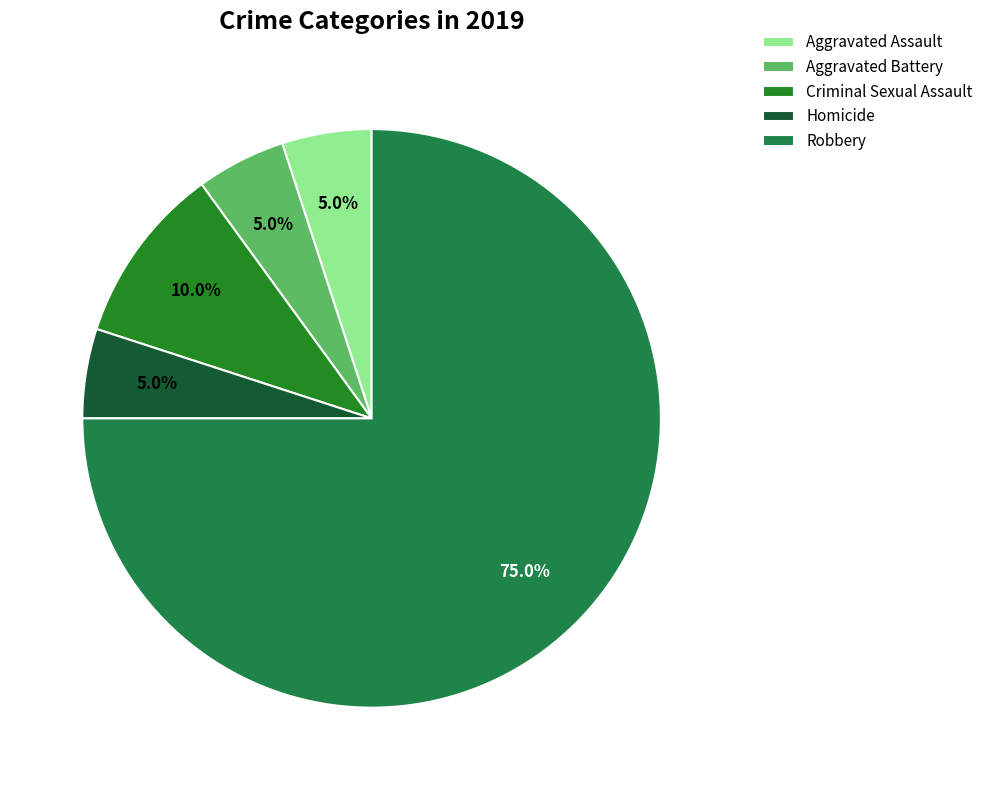

Which slice represents more than half of the pie?

Robbery